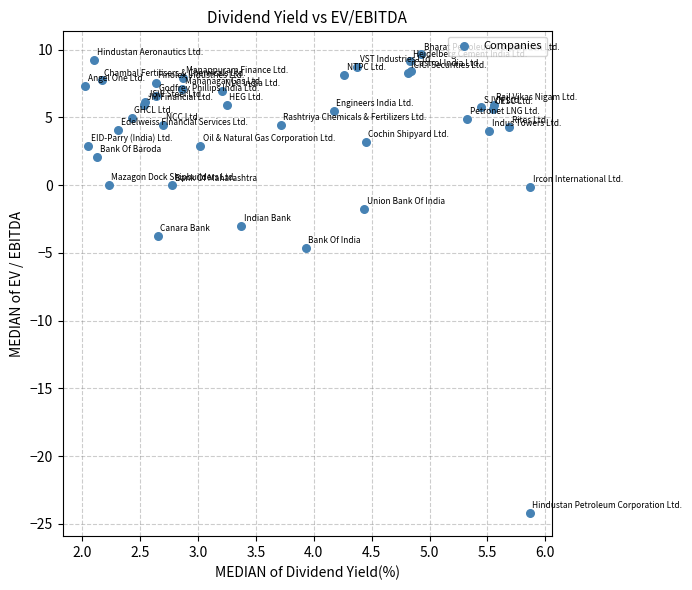

What Y value in the scatter plot is closest to -7?

-4.6